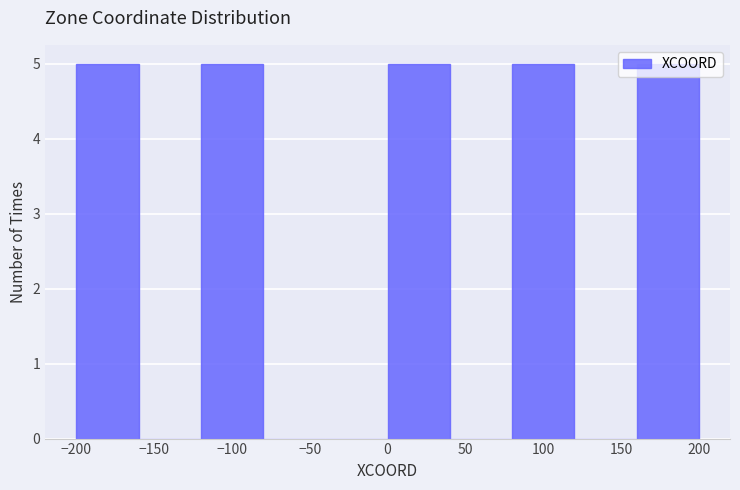

Reading left to right, transcribe this chart: for each bar, give the range it covers on the x-axis and its height. The values are not printed on the chart, so give them approximately, as read against the axis.

-200 to -160: 5
-160 to -120: 0
-120 to -80: 5
-80 to -40: 0
-40 to 0: 0
0 to 40: 5
40 to 80: 0
80 to 120: 5
120 to 160: 0
160 to 200: 5